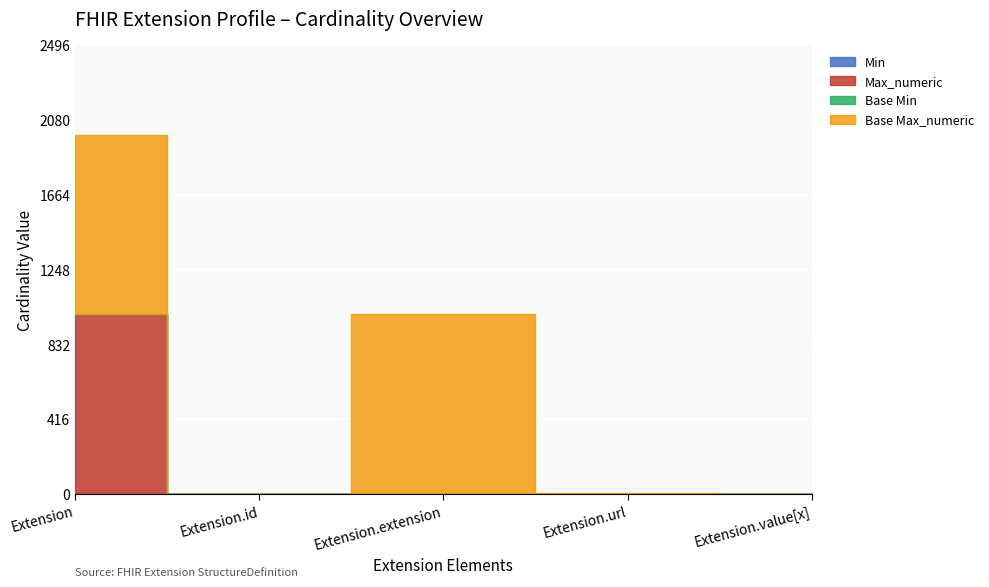

What is the spread (max minus min) of values at Extension.id?

1